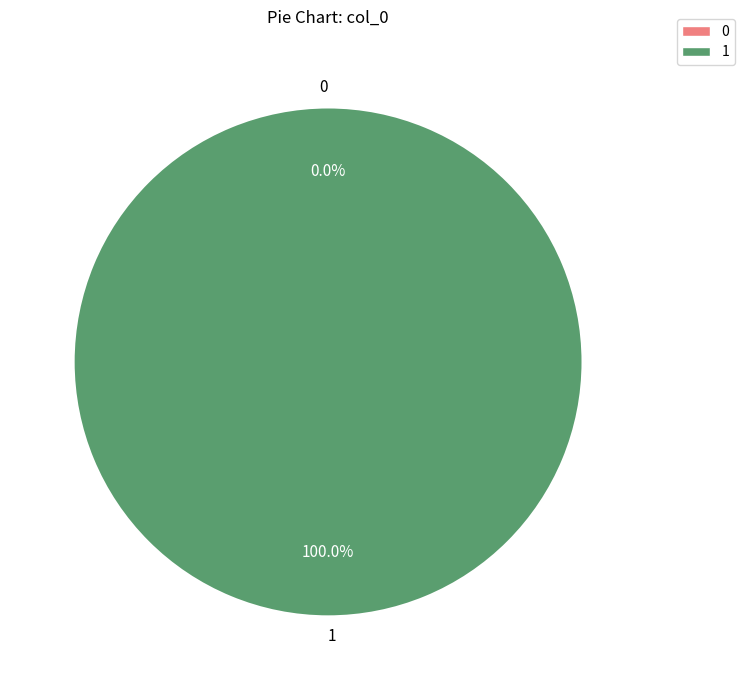

The 0 slice represents 10% of the pie. True or false?

False